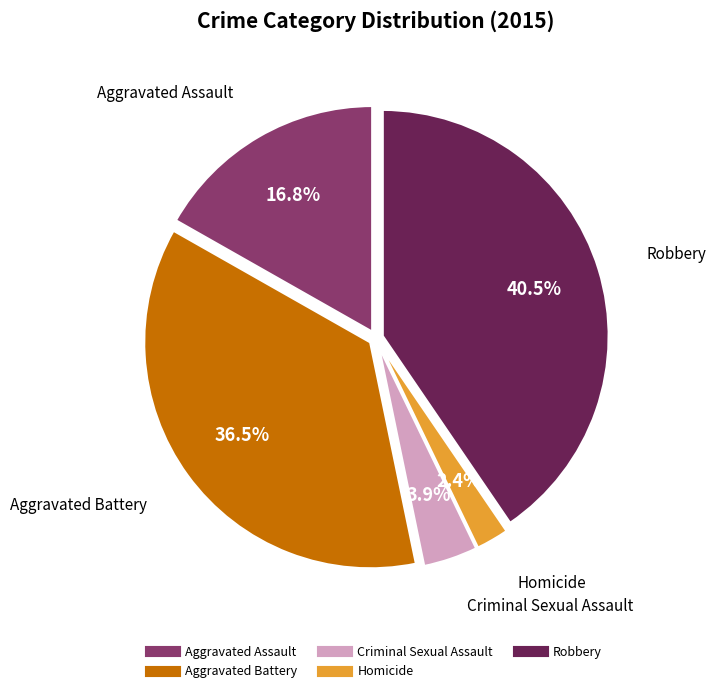

Does Criminal Sexual Assault represent more than half of the total?

No